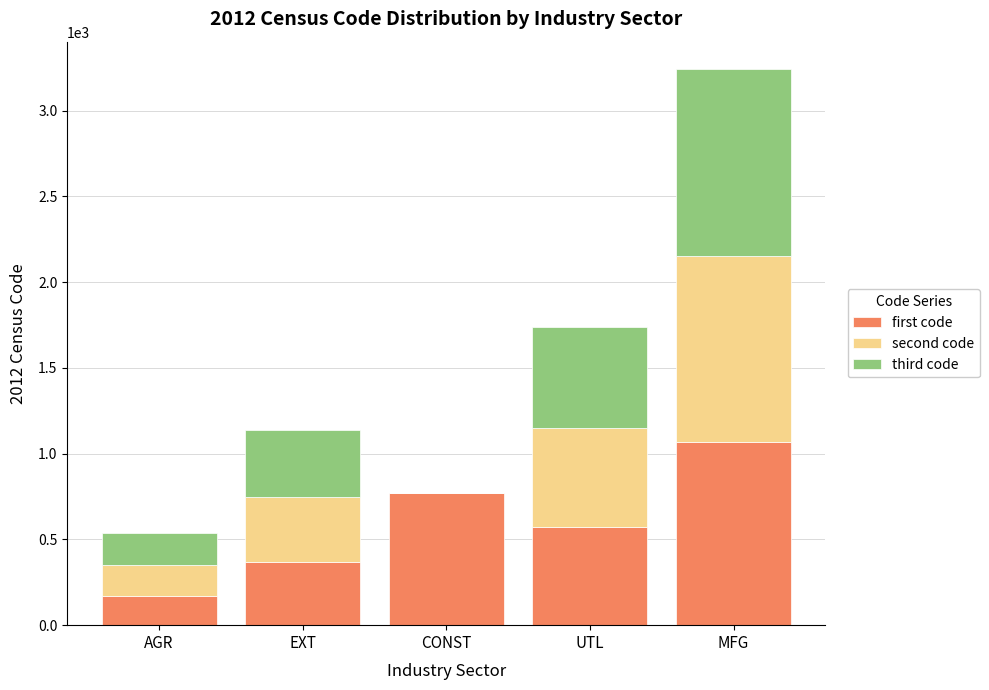

Reading right to left, transcribe the values for first code.

MFG=1070	UTL=570	CONST=770	EXT=370	AGR=170